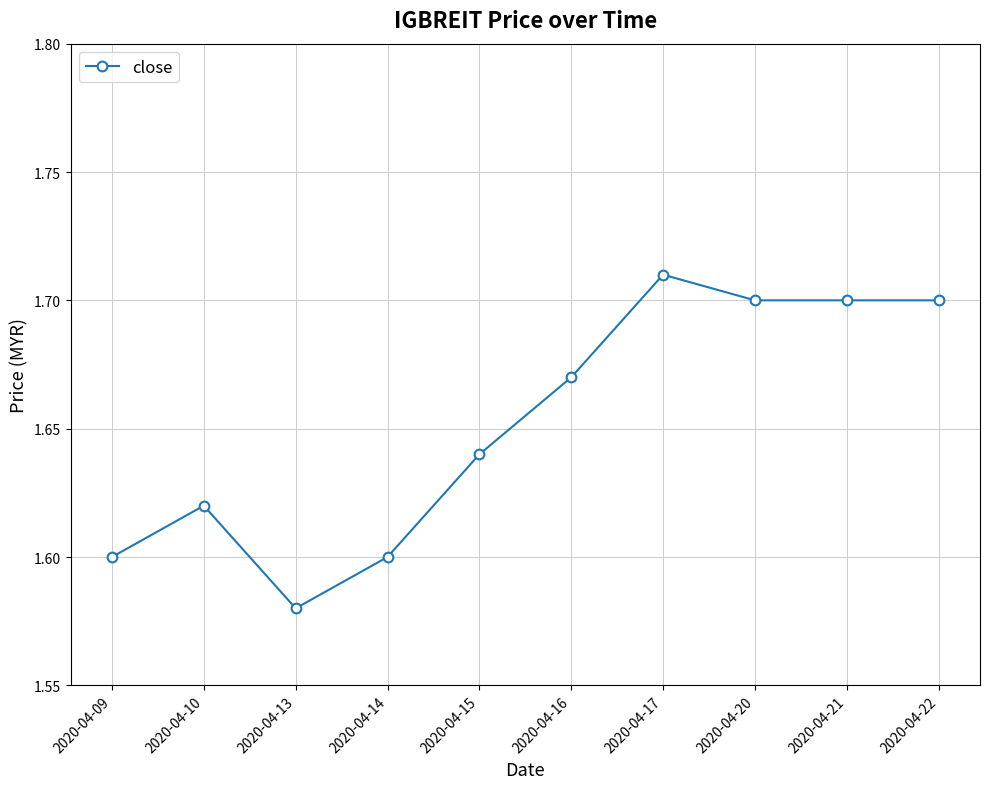

Which has a higher value, 2020-04-20 or 2020-04-10?

2020-04-20